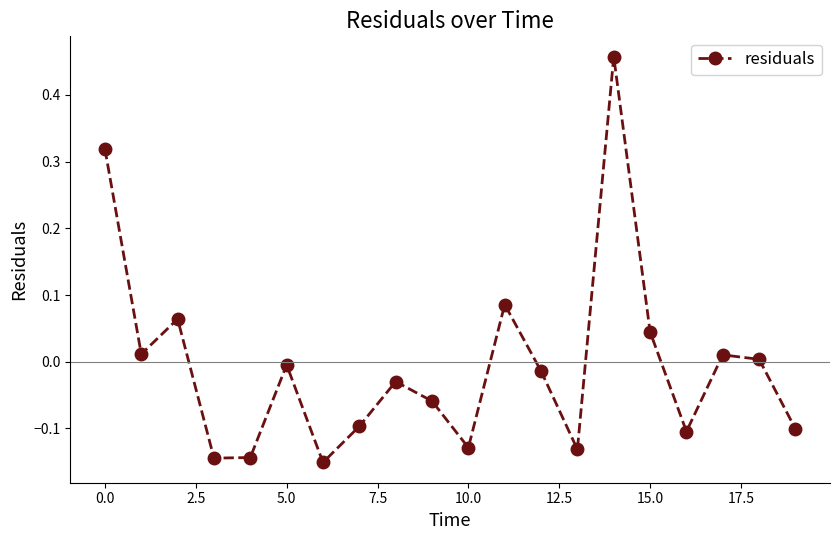

What is the difference between the maximum and minimum values?

0.6